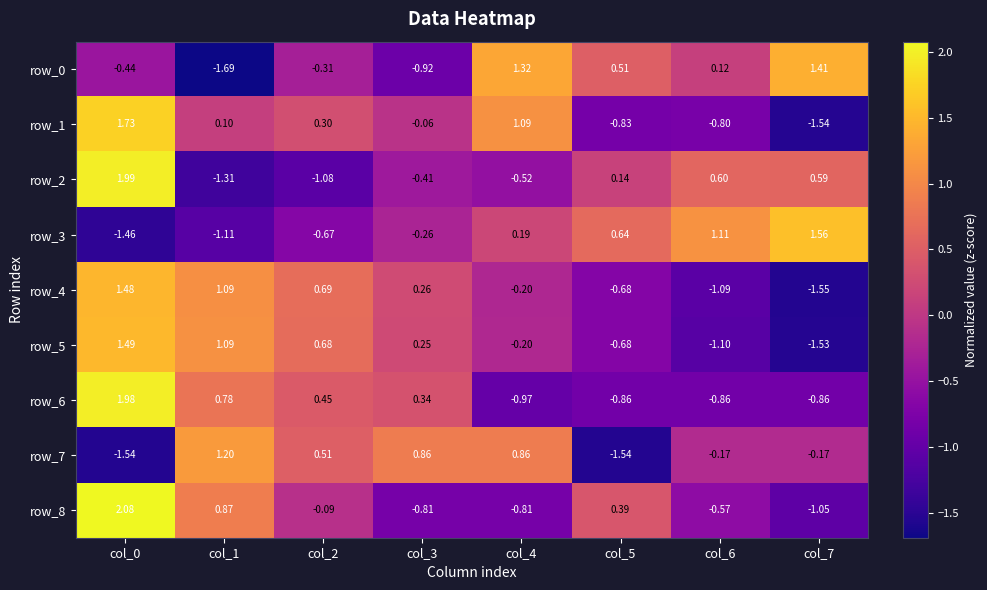

Is the value of row_0 at col_5 greater than the value of row_6 at col_6?

Yes